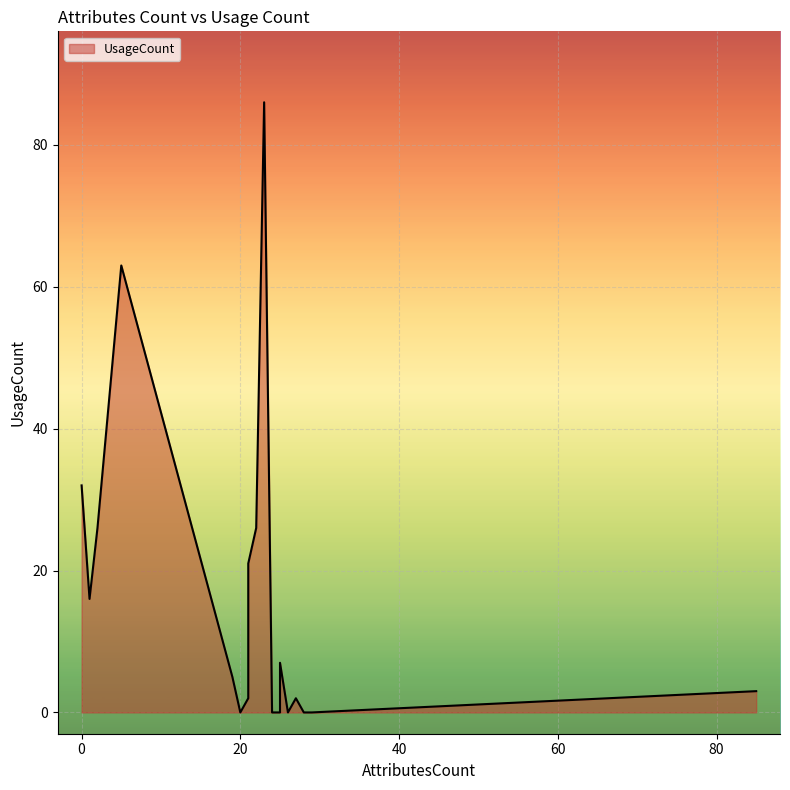

Which label corresponds to the largest value in the chart?

23